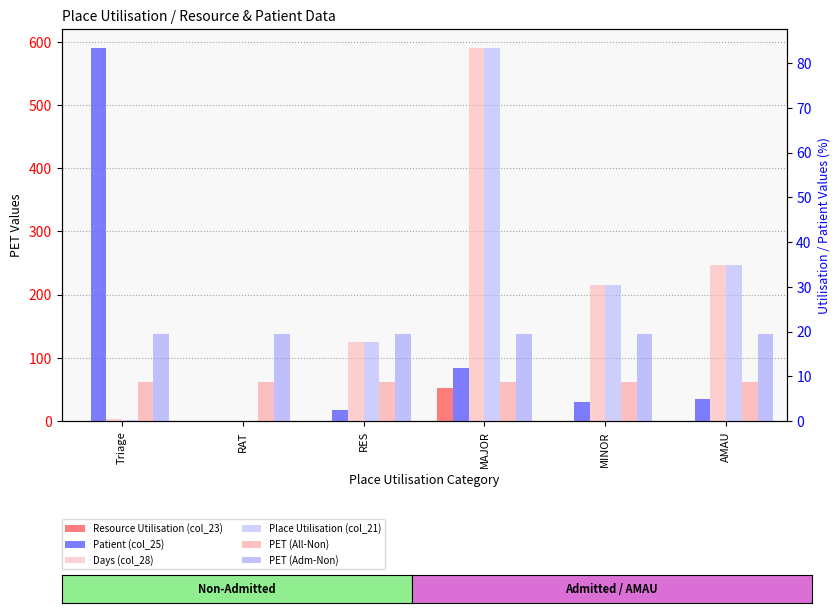

List the series in order of their peak value, highest first.

Patient (col_25), Days (col_28), Place Utilisation (col_21), Resource Utilisation (col_23), PET (Adm-Non), PET (All-Non)